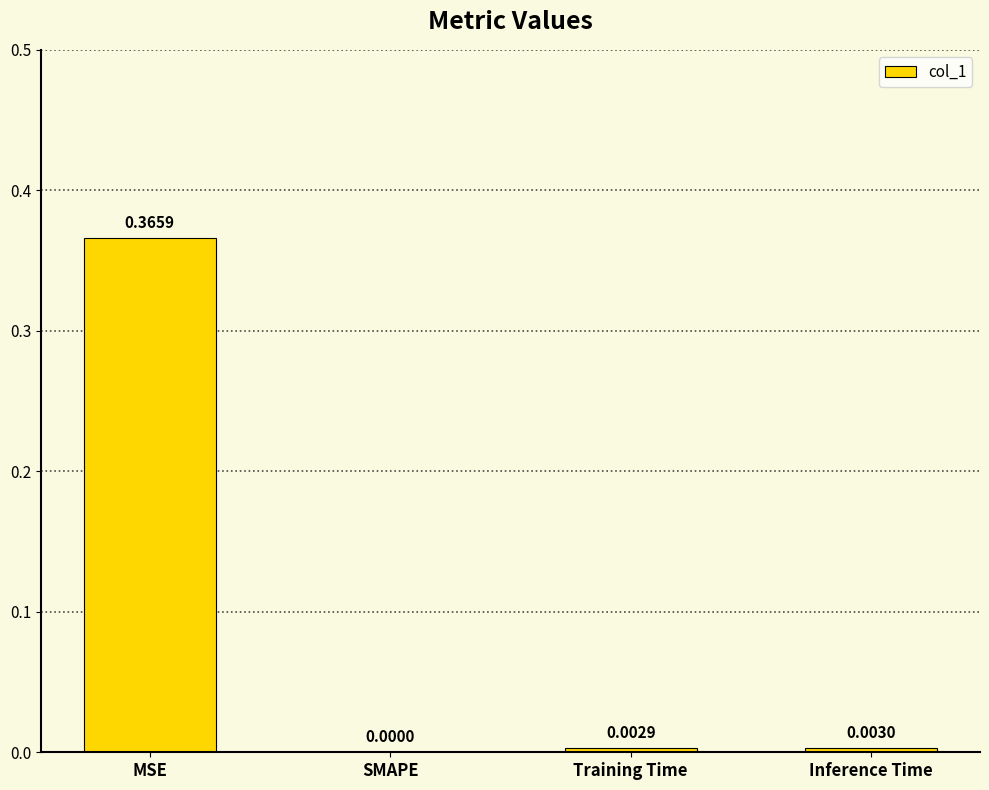

Between SMAPE and Training Time, which is larger?

Training Time